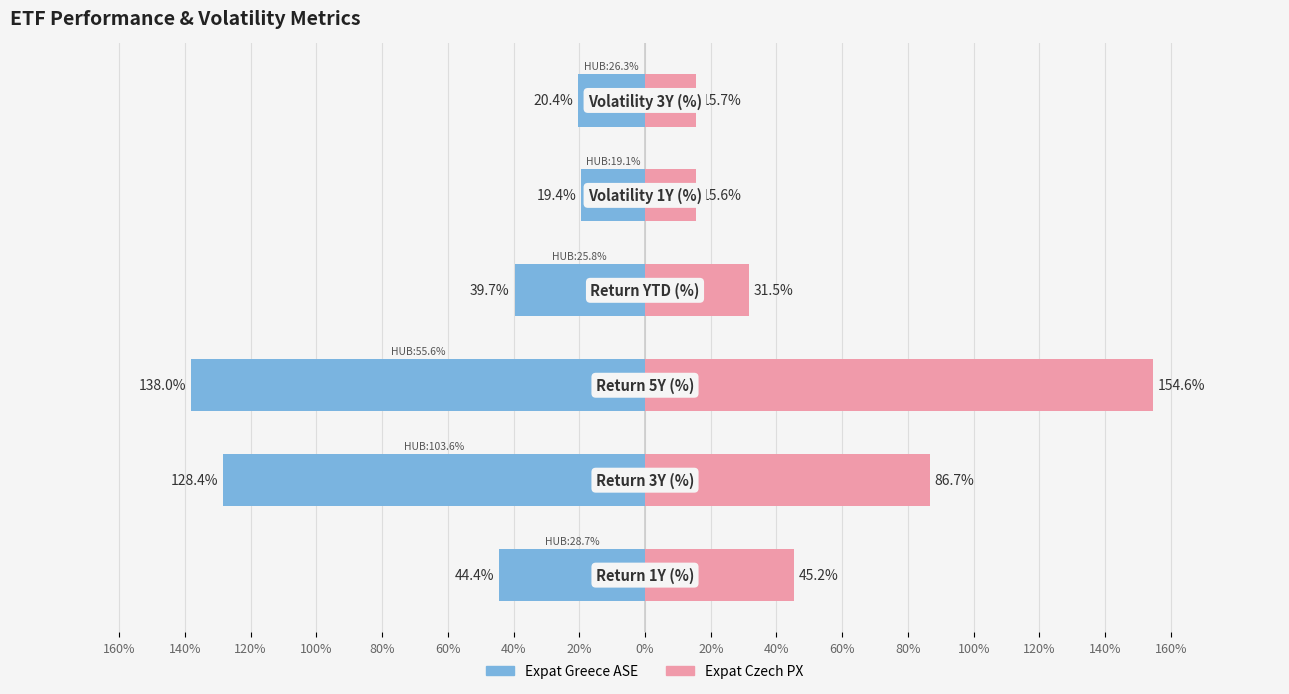

The value of Expat Czech PX at 120% is 24.3. True or false?

False